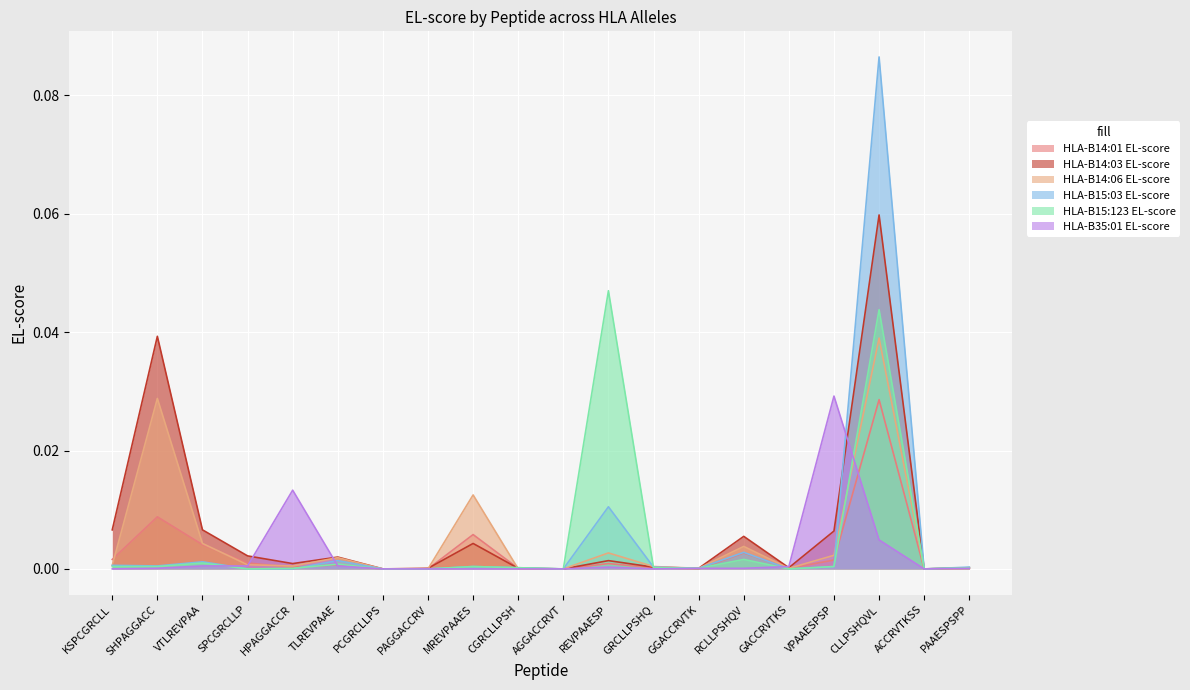

How many series are shown in this chart?

6